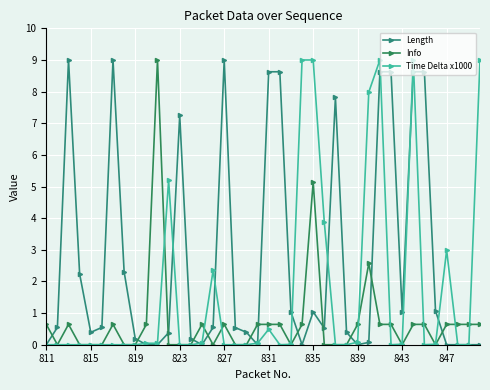

At how many categories does at least one series exceed 4?

17